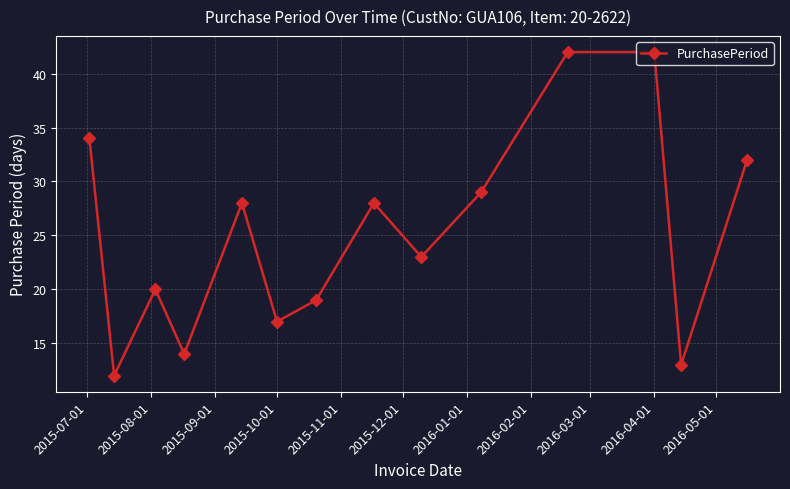

What is the minimum value shown in the chart?

12